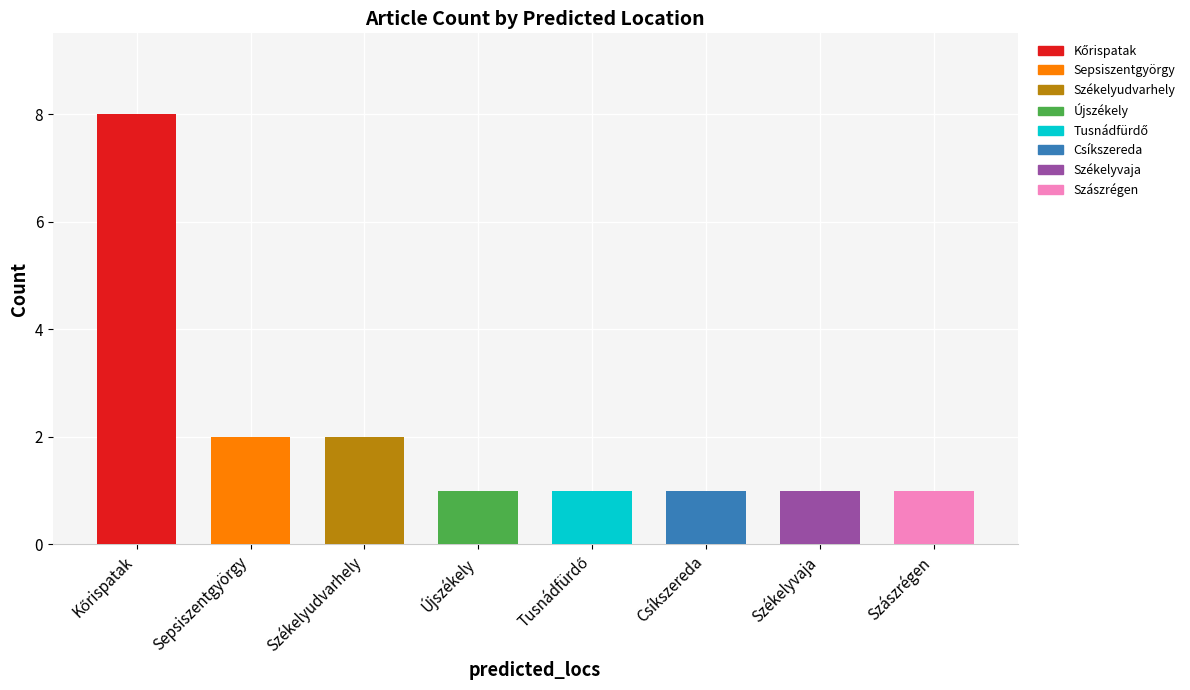

The chart shows a value of 6 at Kőrispatak. True or false?

False